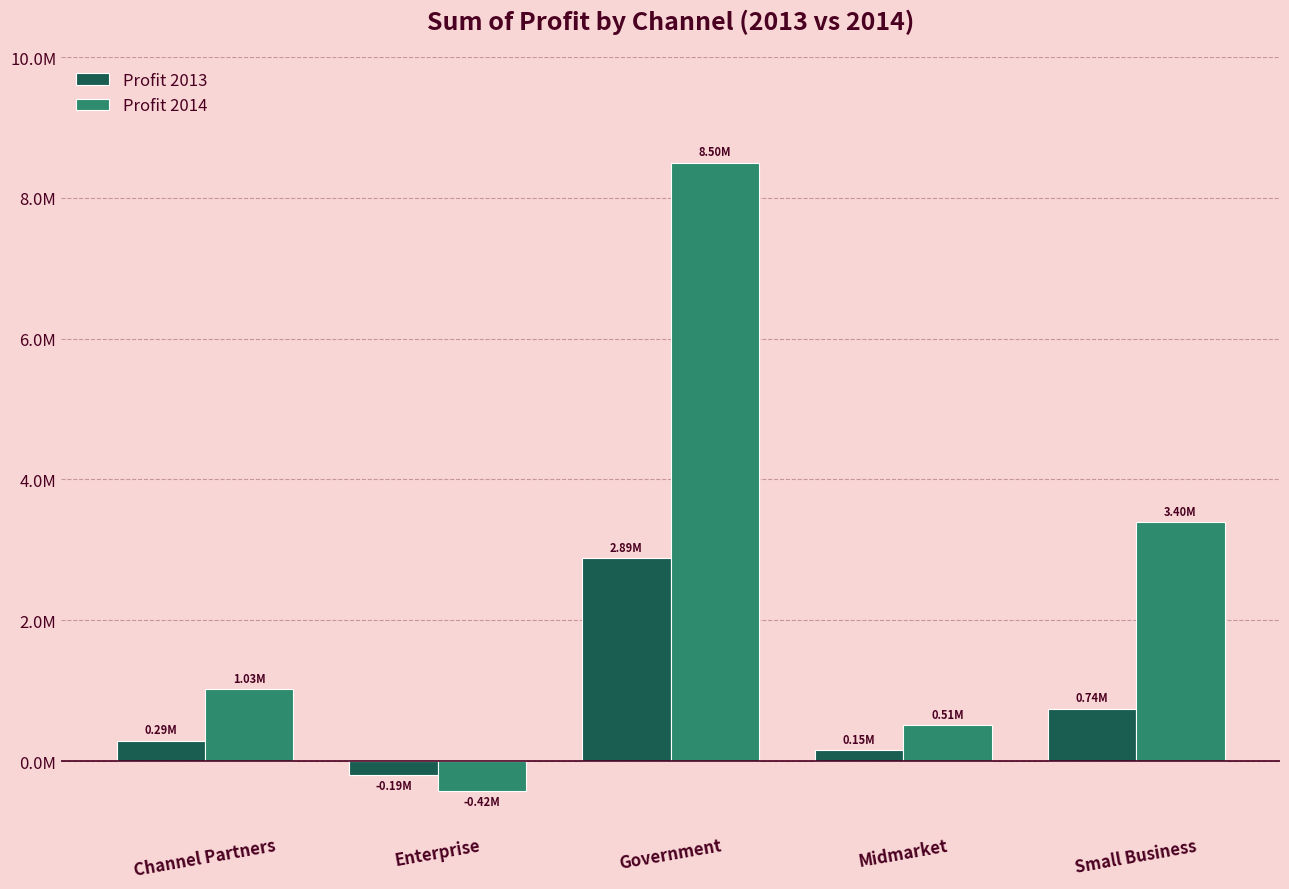

The value of Profit 2014 at Enterprise is -420788.1. True or false?

True